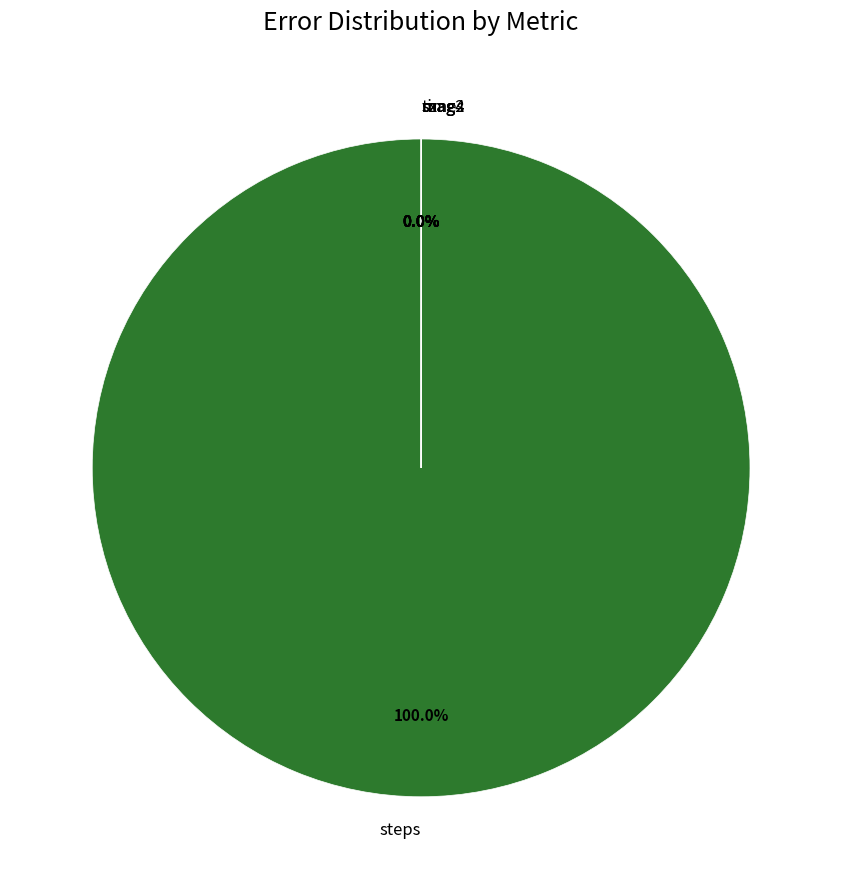

What percentage is the steps slice, to the nearest percent?

100%